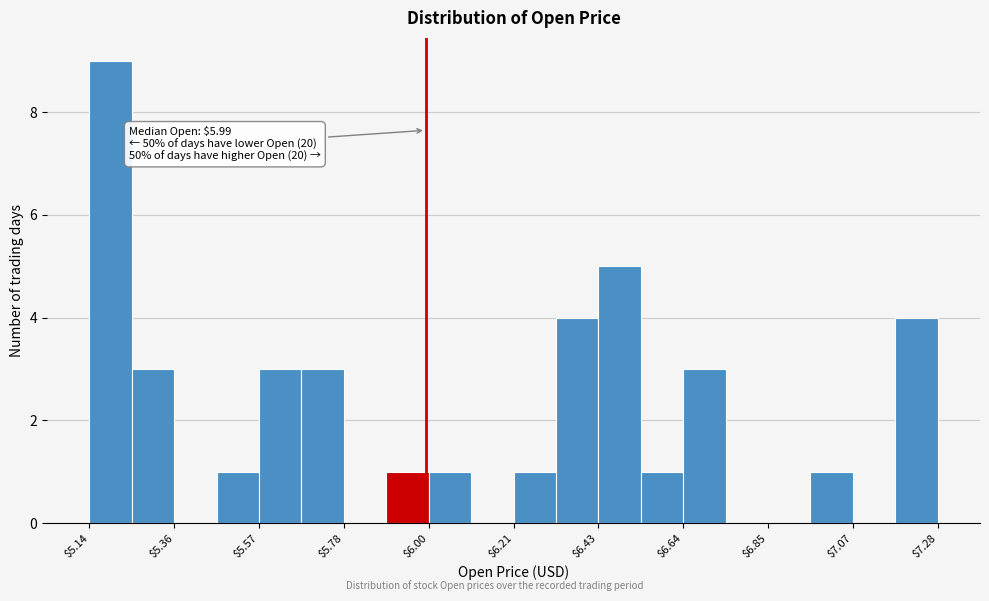

Around what value on the x-axis is the tallest bar? Give the approximate position of its centre, as read against the axis.

5.20